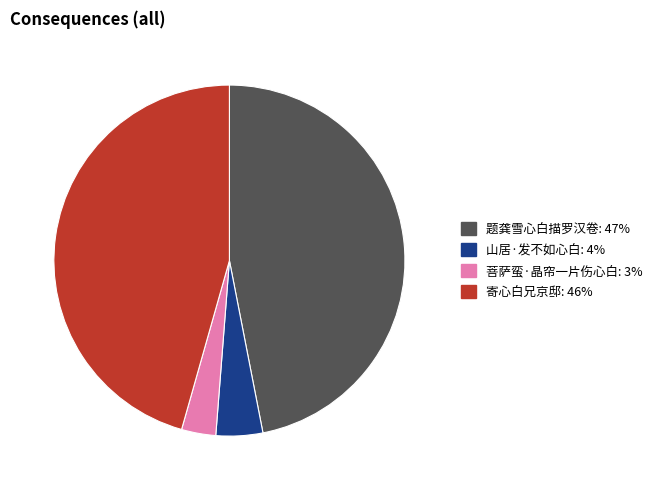

The 题龚雪心白描罗汉卷 slice represents 47% of the pie. True or false?

True